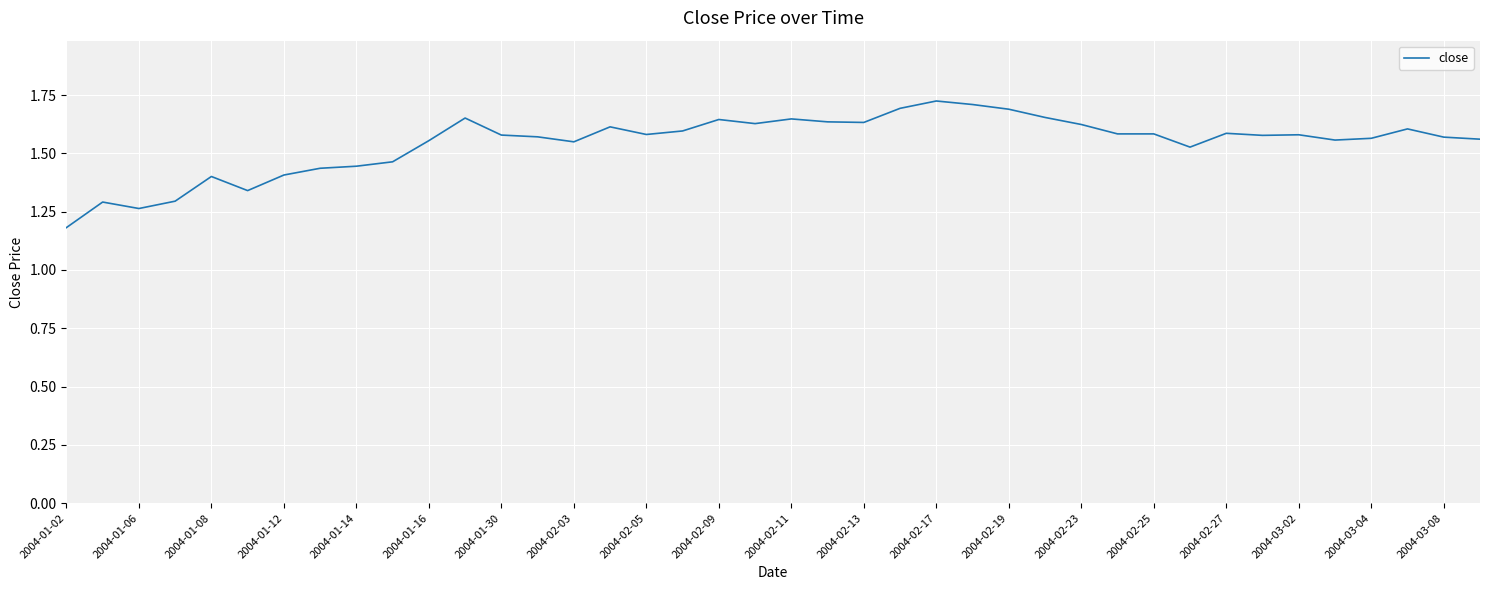

What is the minimum value shown in the chart?

1.2